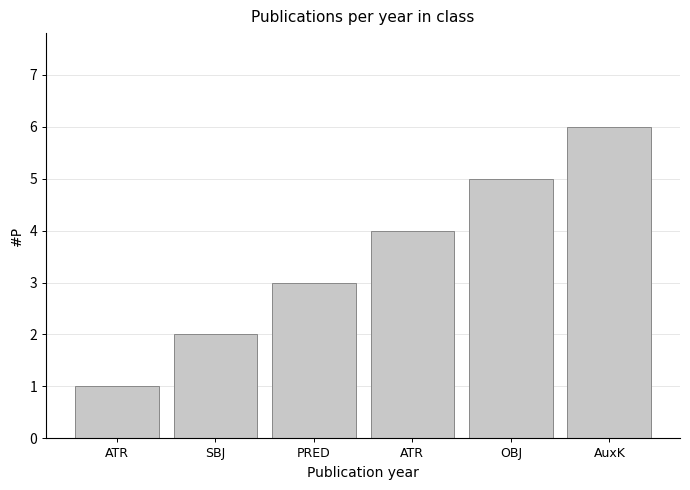

Reading right to left, extract all data points from this chart.

AuxK=6	OBJ=5	ATR=4	PRED=3	SBJ=2	ATR=1